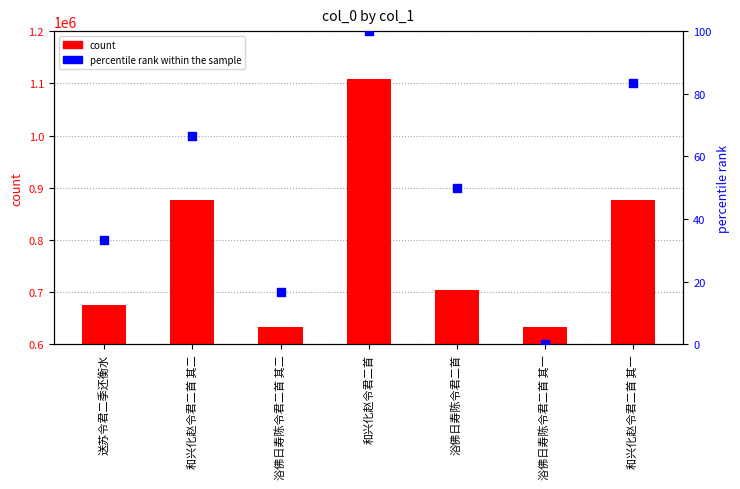

Which series reaches the minimum Y coordinate?

percentile rank within the sample